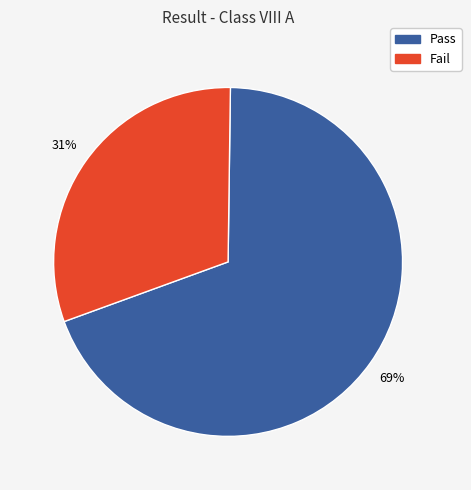

Combined, do Fail and Pass account for over 50%?

Yes